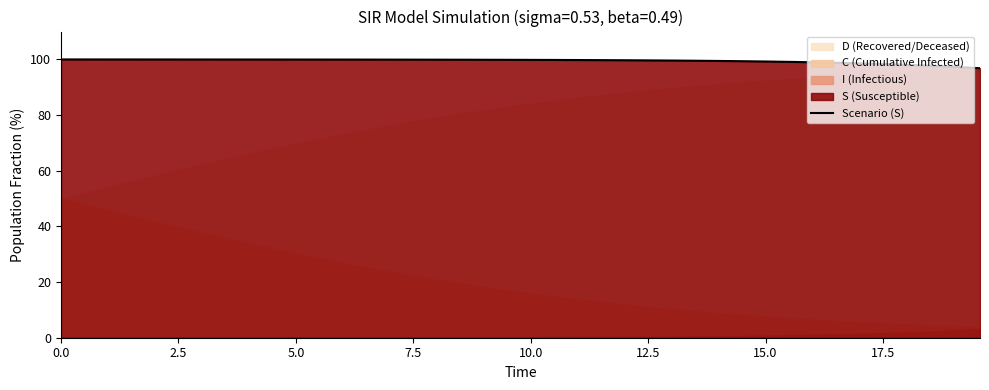

What is the value of the 27th point from the left?

99.6